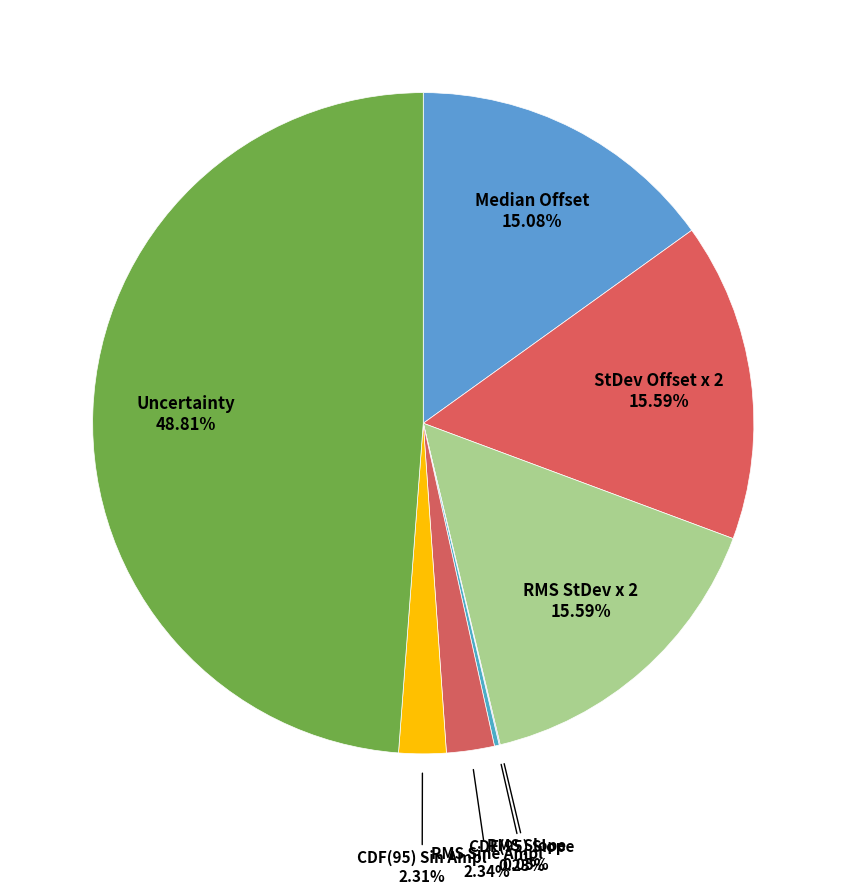

What is the total percentage of RMS Sine Ampl and CDF(95) Sin Ampl?

4.7%